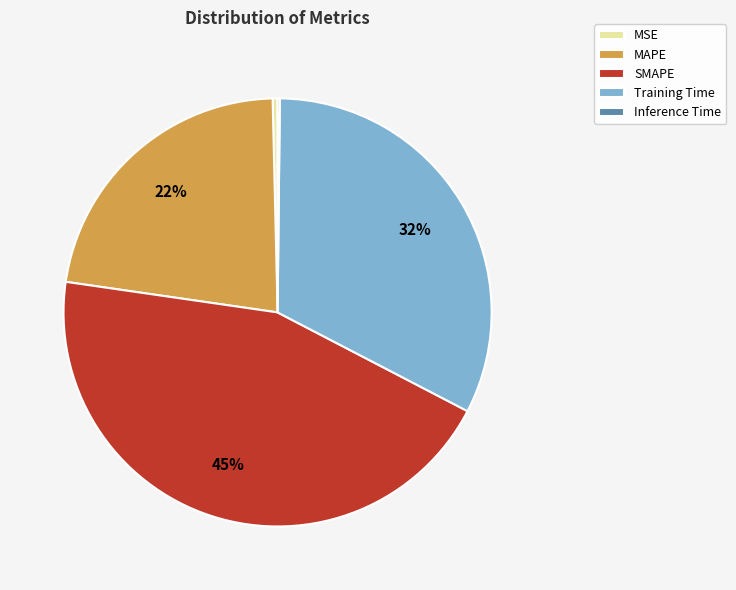

Between Training Time and SMAPE, which is larger?

SMAPE